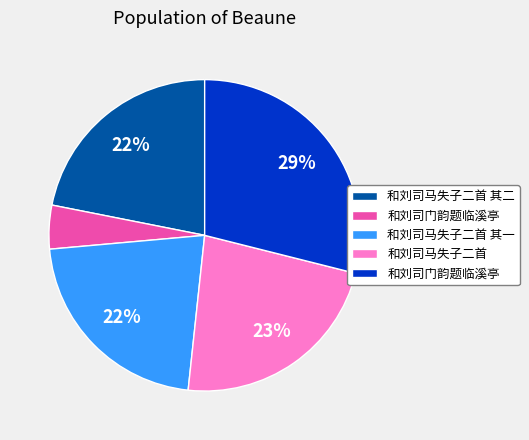

To the nearest percent, what is the average slice percentage?

20%